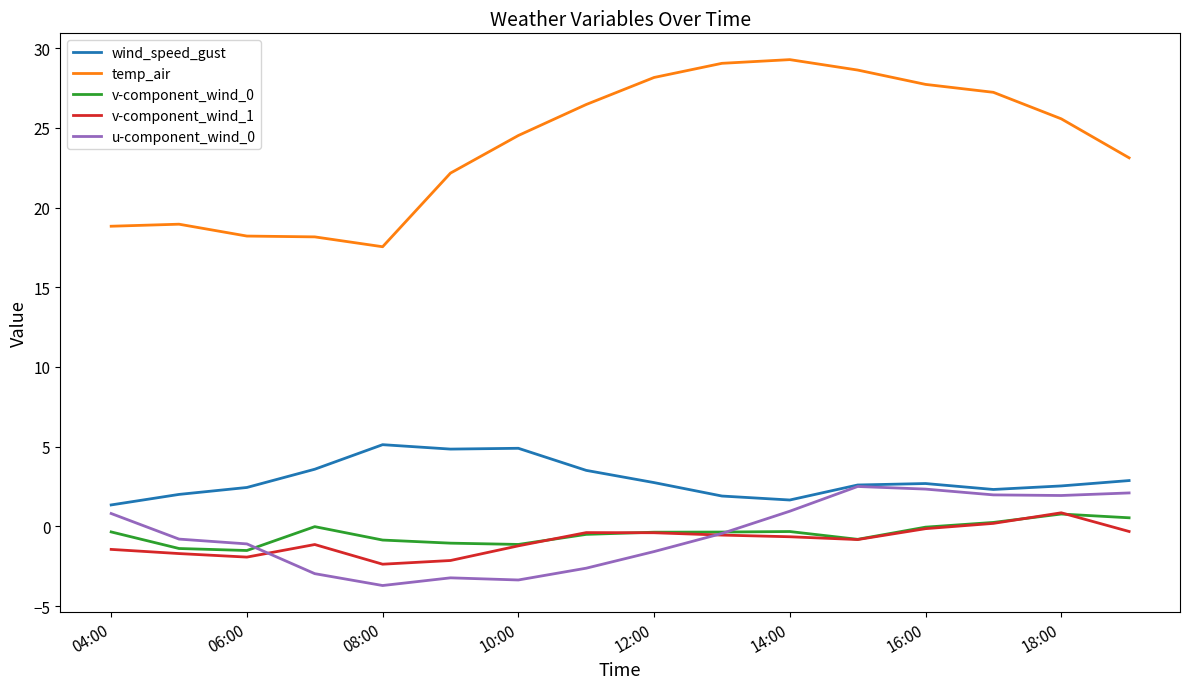

Which series has the widest spread of values?

temp_air